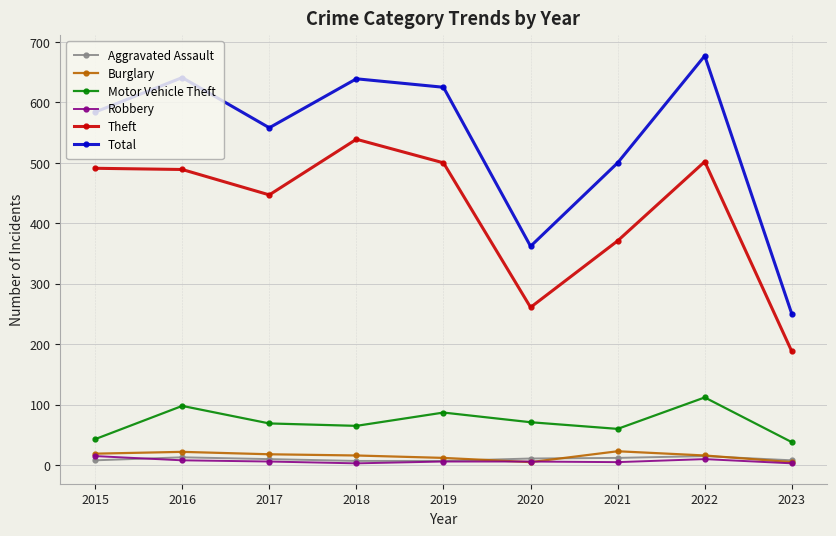

What is the total value across all series at 2023?

492